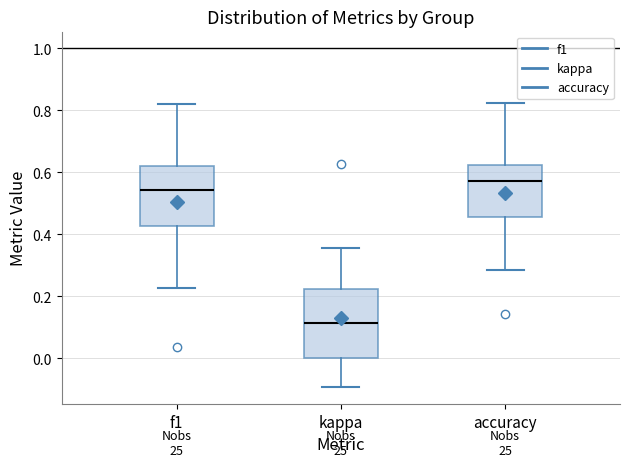

Where does the median line of the box for accuracy sit on the y-axis? The values are not printed on the chart, so give them approximately, as read against the axis.

0.58